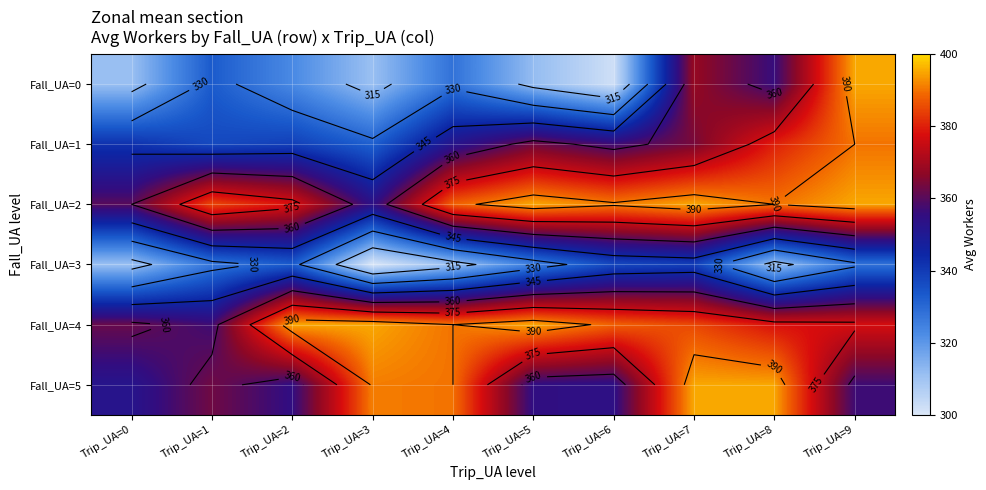

The Fall_UA=2 series shows 388 at Trip_UA=4. True or false?

True